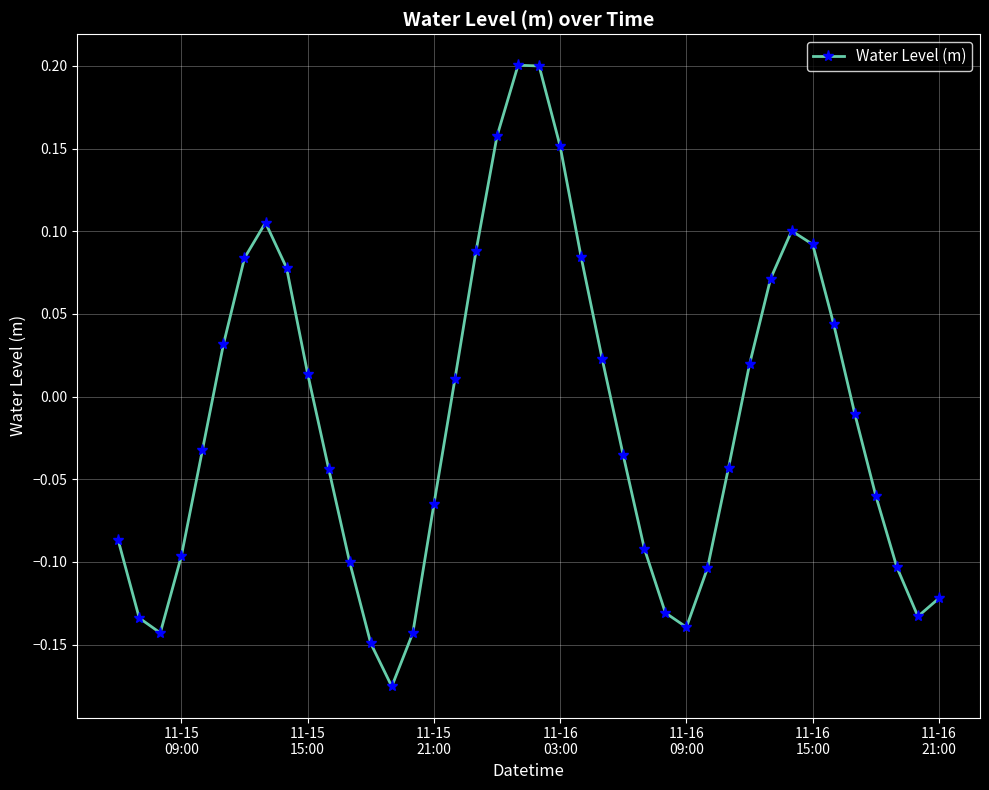

How many points are lower than both their immediate neighbors (excluding endpoints)?

4